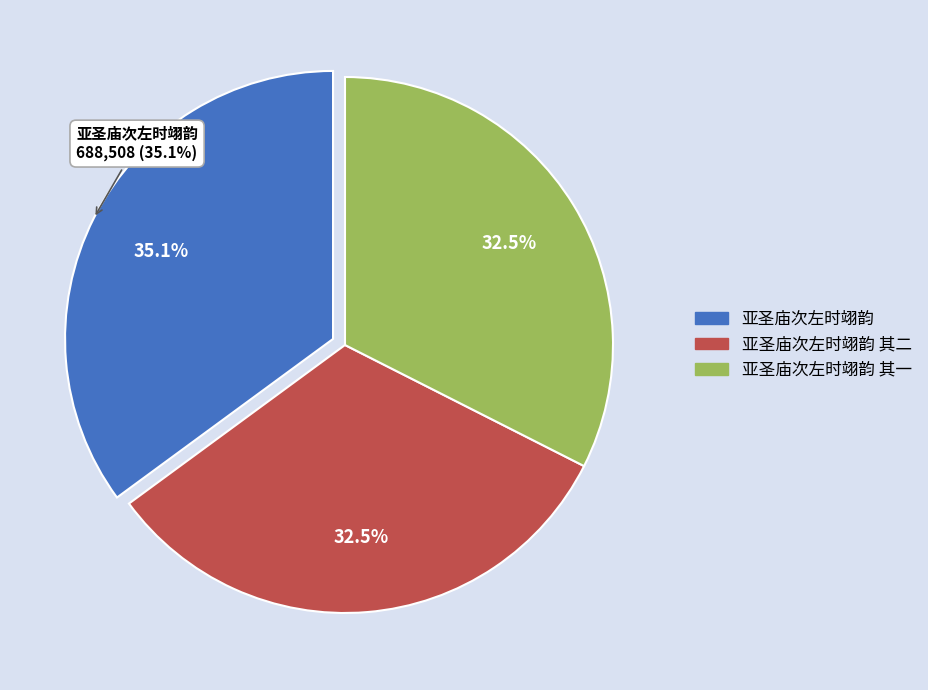

Is there a majority slice in this chart?

No